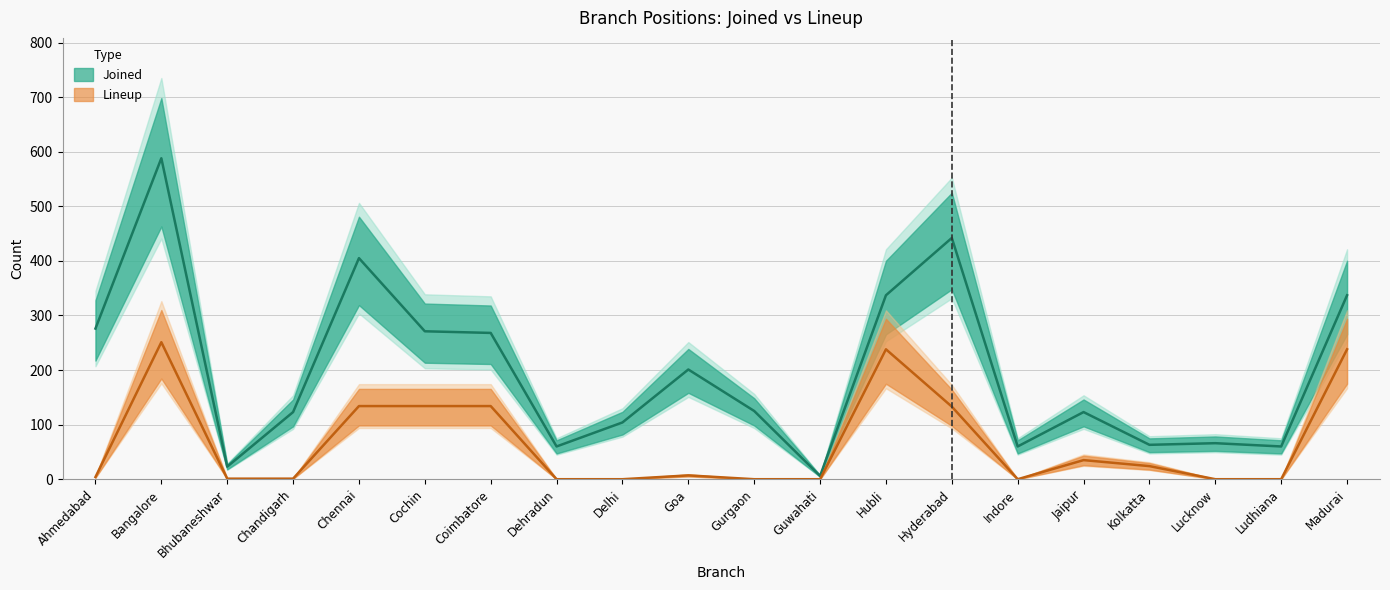

Where is the first local maximum for Joined?

Bangalore